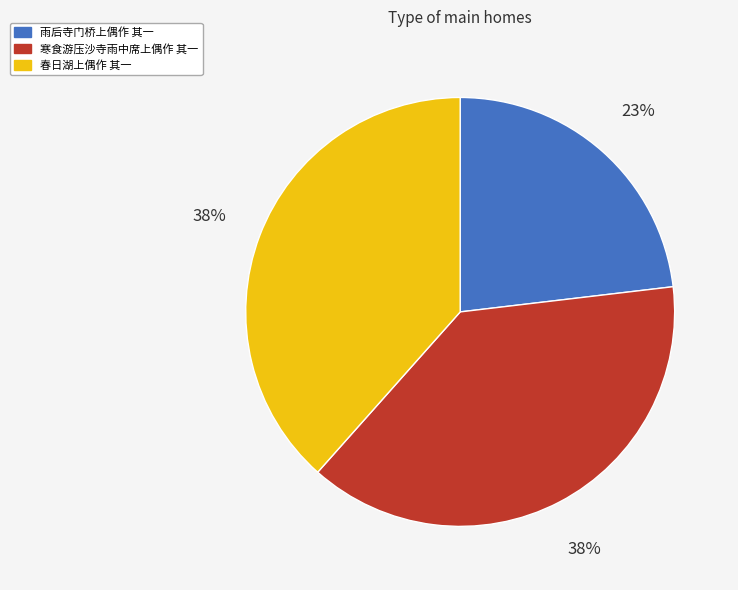

What percentage is the 寒食游压沙寺雨中席上偶作 其一 slice, to the nearest percent?

38%